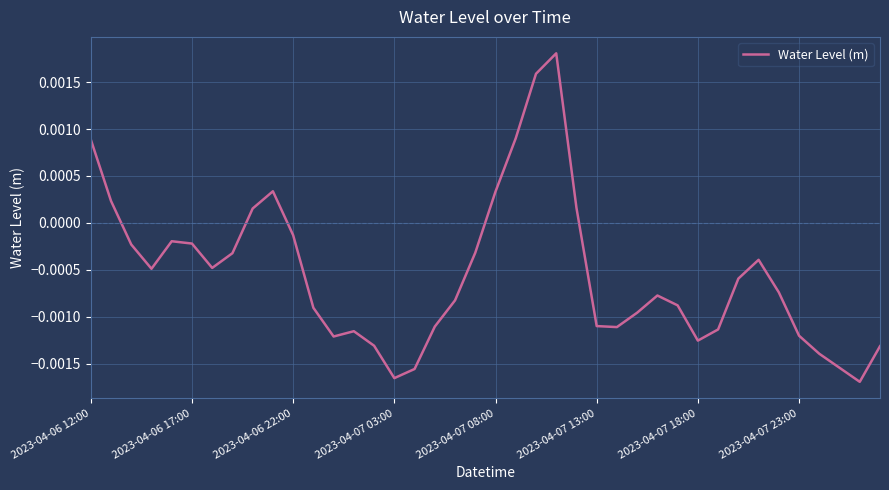

Where does the data first go above 0?

2023-04-06 12:00